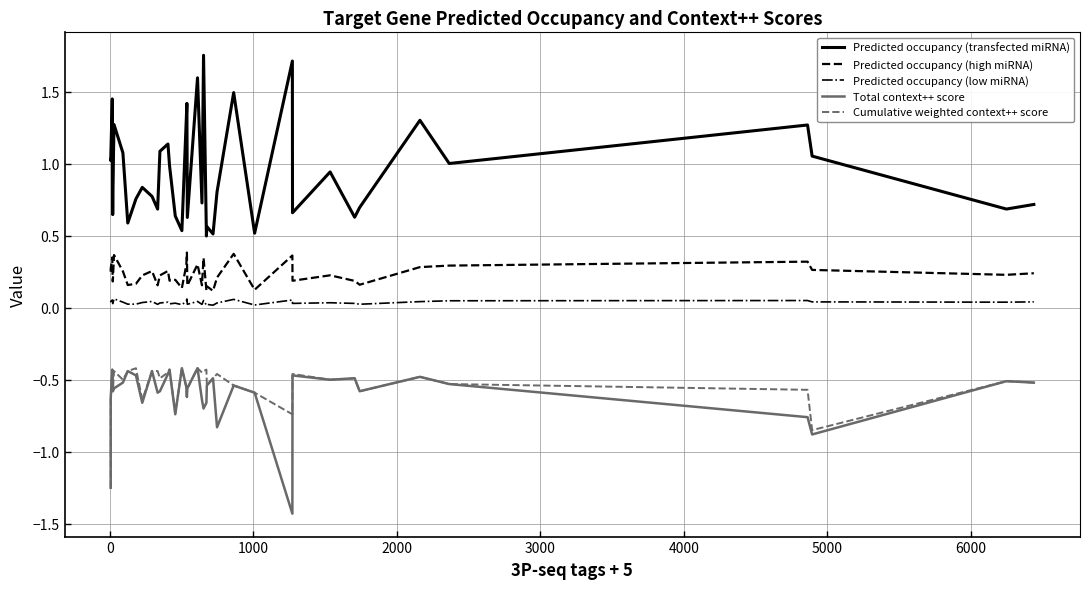

The value of Cumulative weighted context++ score at 10 is -0.7. True or false?

False